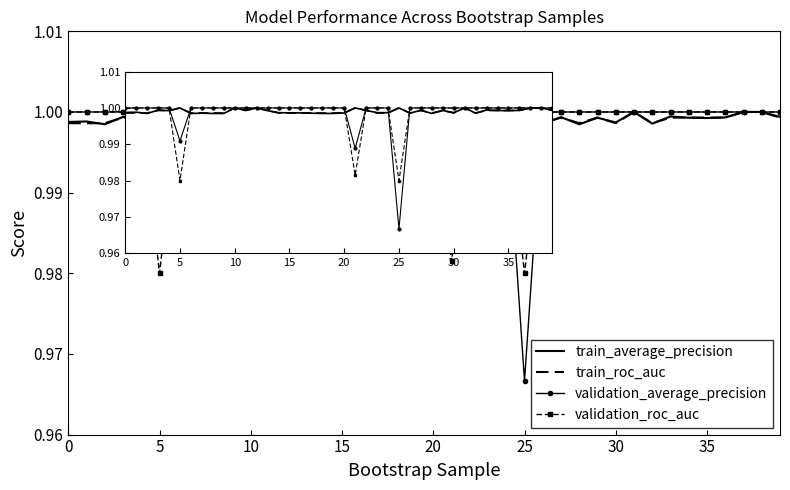

Which series has the largest range (max minus min)?

validation_average_precision